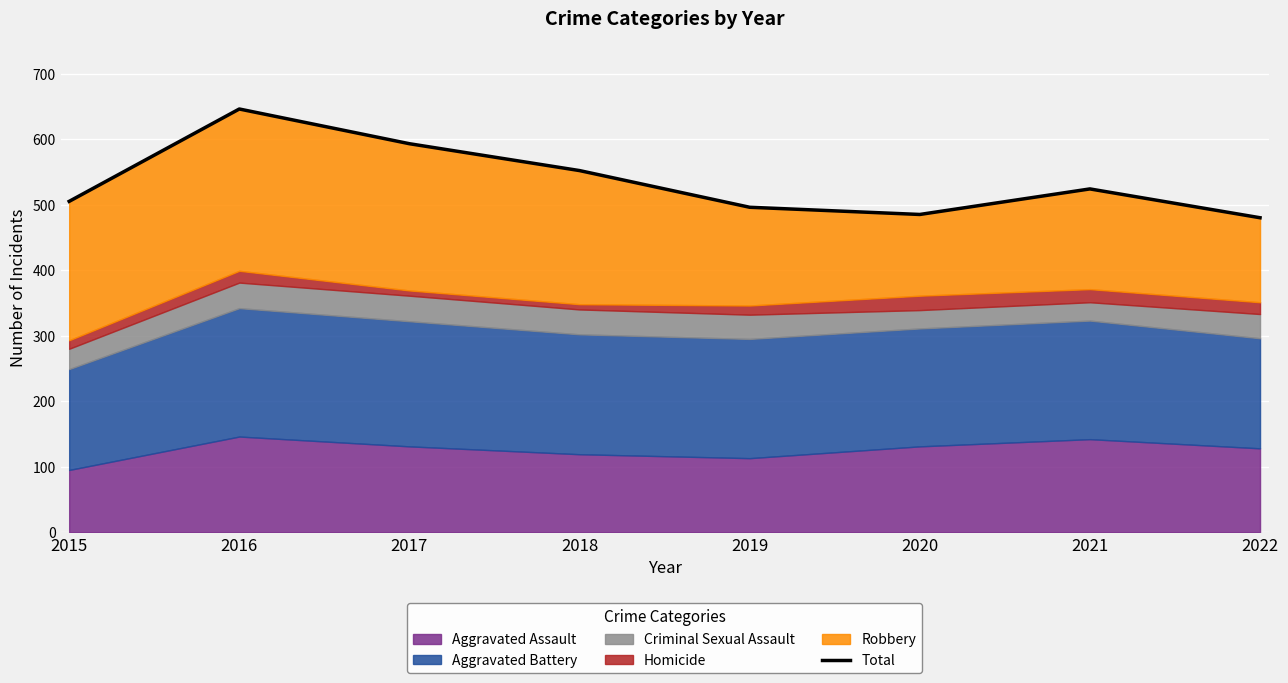

Which has a higher value, 2018 or 2021?

2018